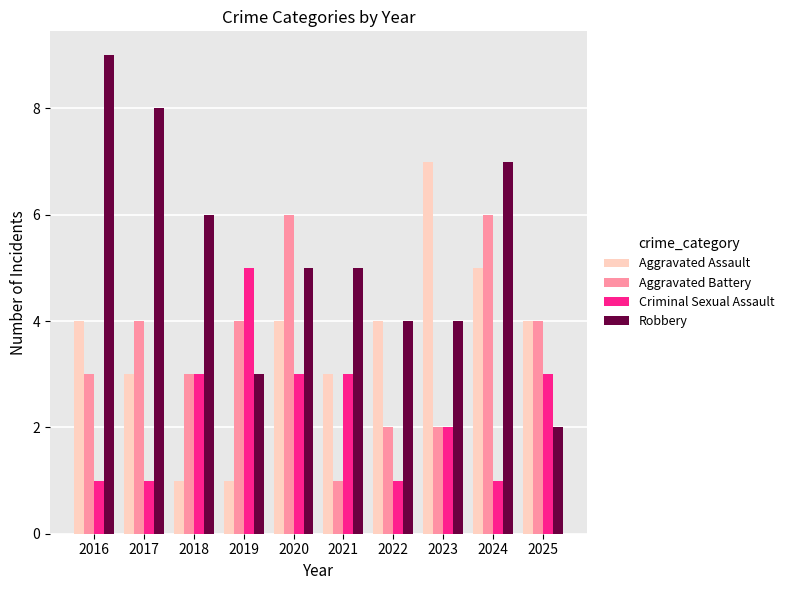

What is the maximum value shown in the chart?

9